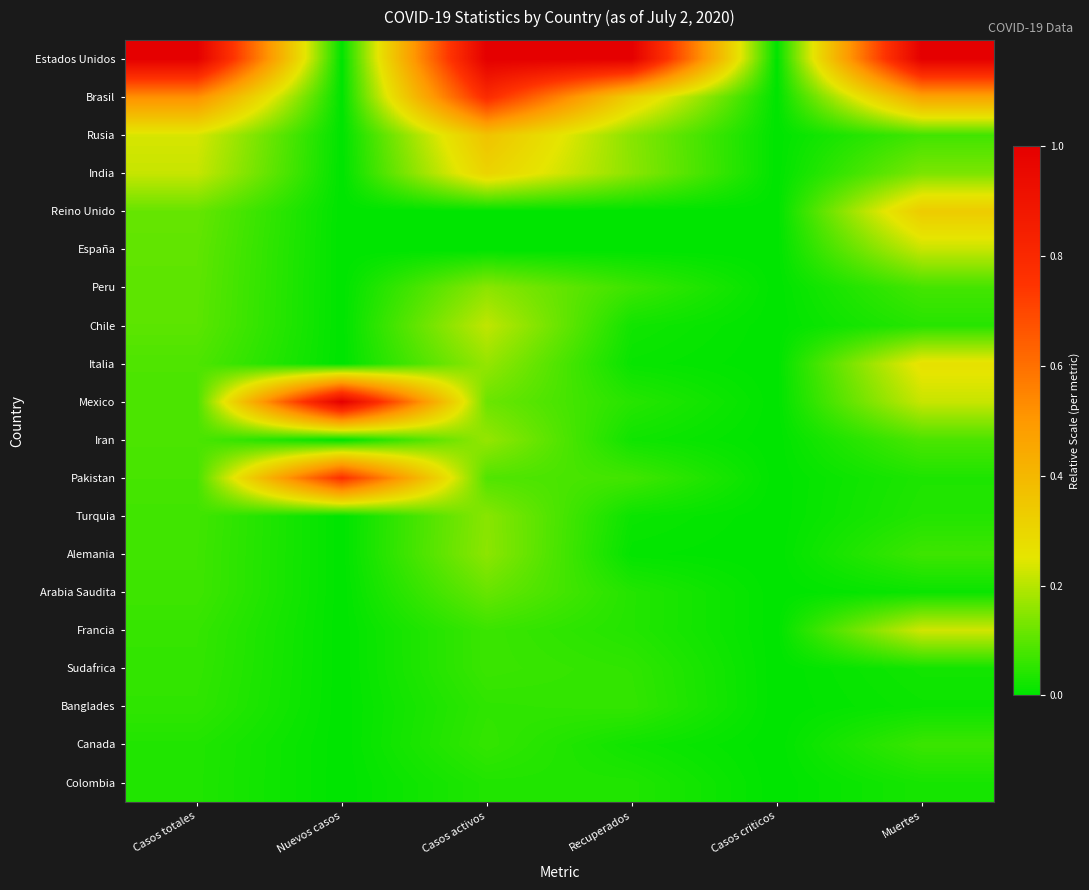

How many series are shown in this chart?

20